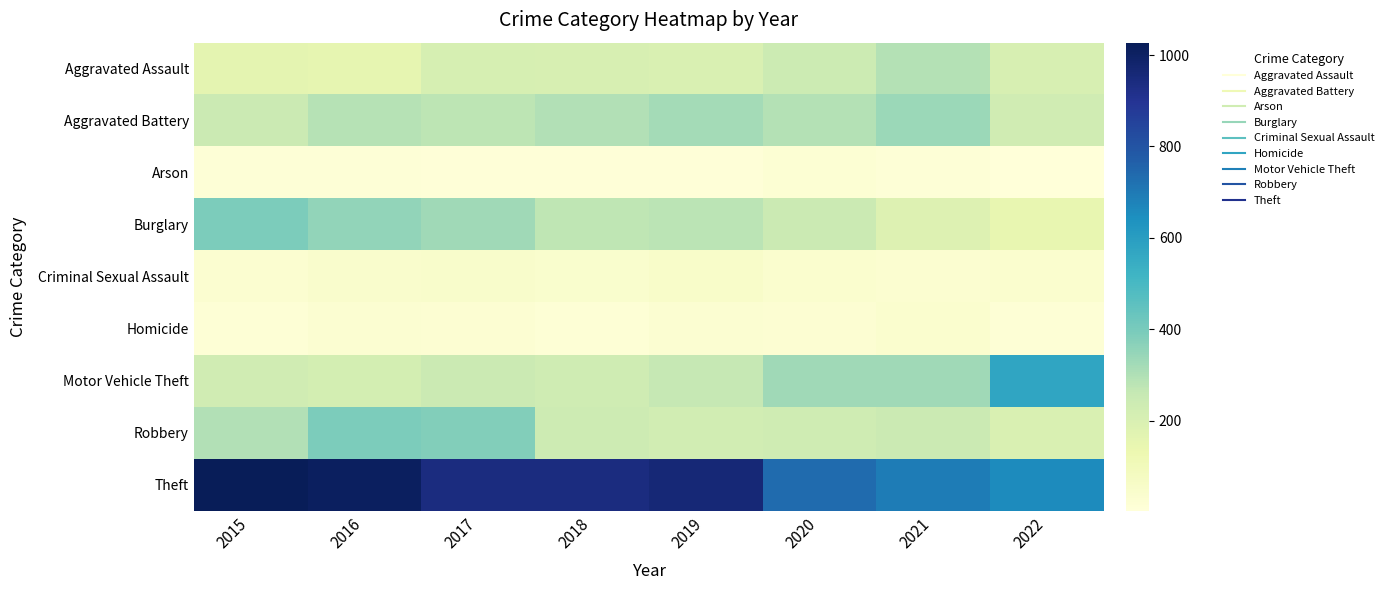

How many distinct data groups are displayed?

9